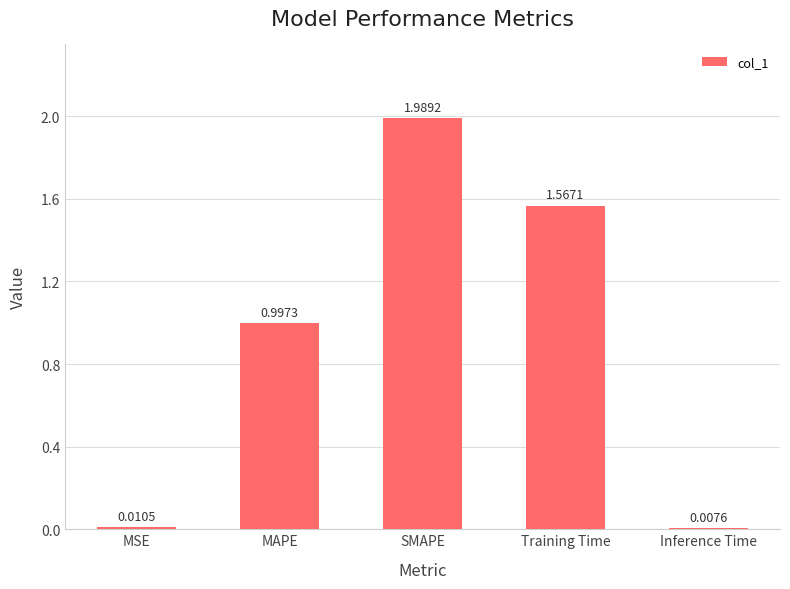

At which category does the chart reach its minimum across all series?

Inference Time